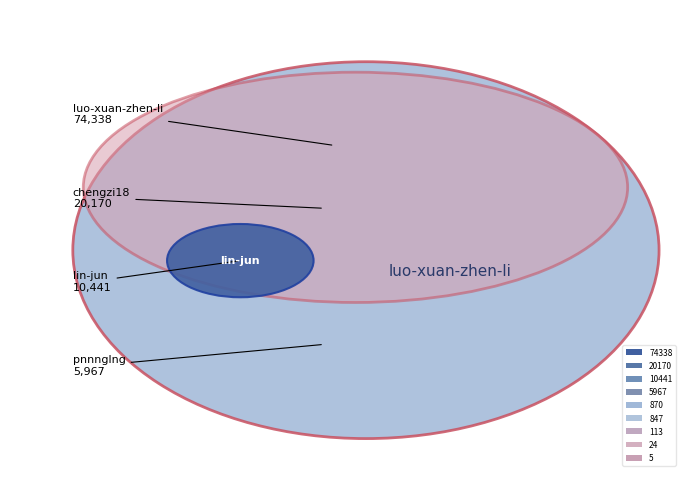

Which slice represents more than half of the pie?

luo-xuan-zhen-li